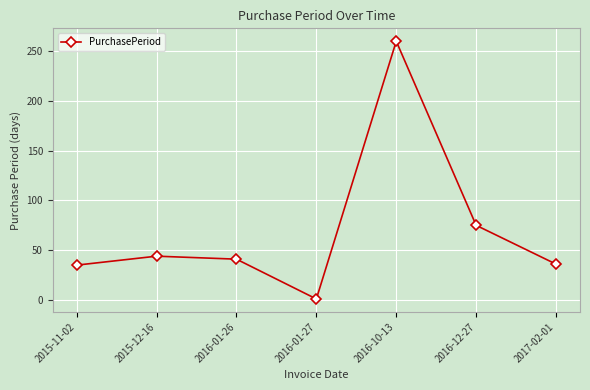

What is the value of the 5th point from the left?

260